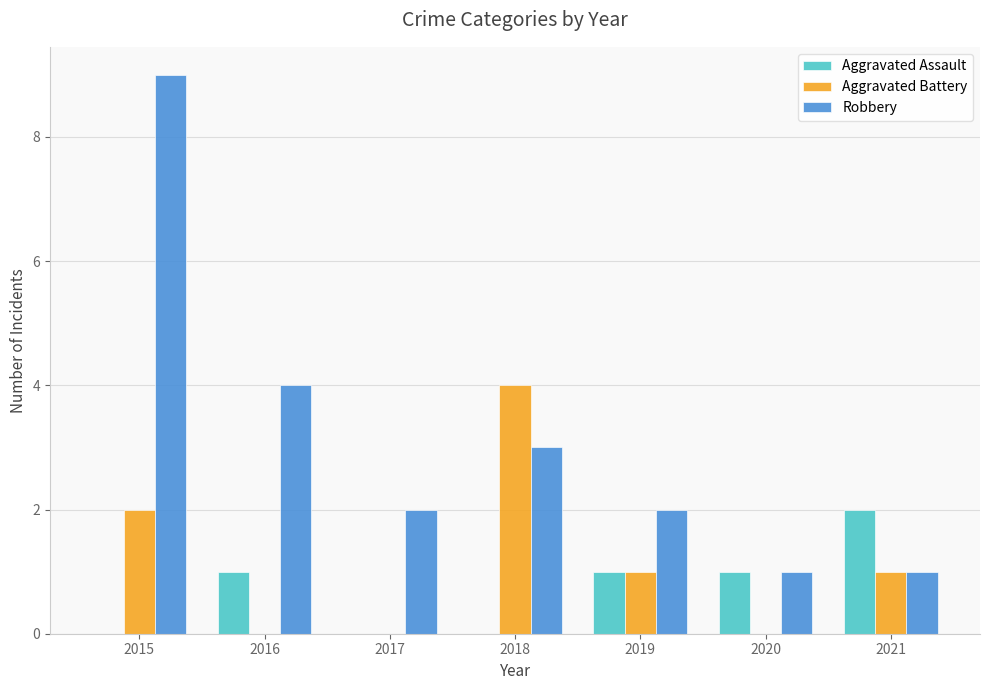

The value of Aggravated Assault at 2020 is 1. True or false?

True